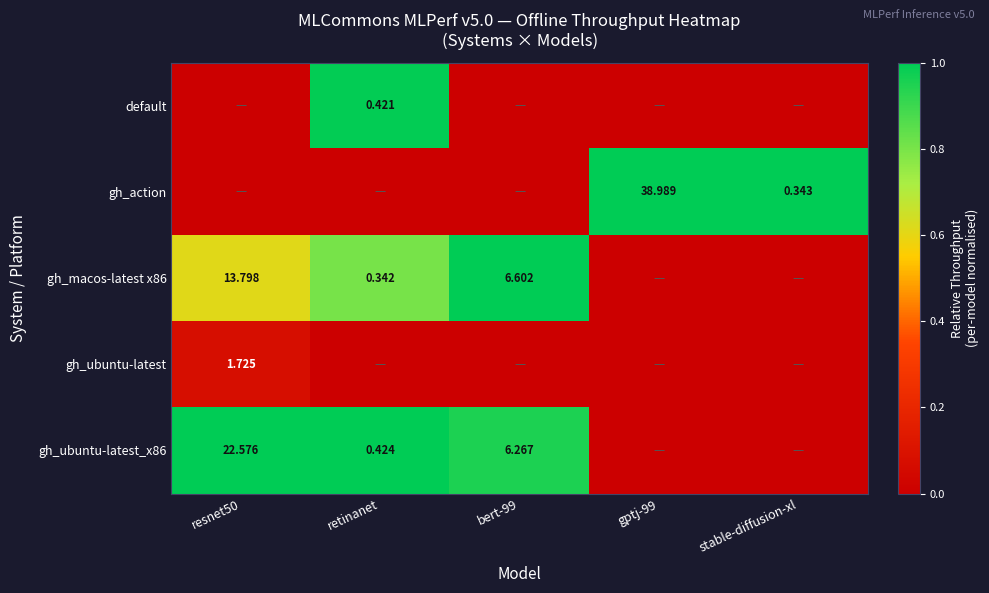

Is the value of gh_ubuntu-latest at resnet50 greater than the value of default at retinanet?

Yes